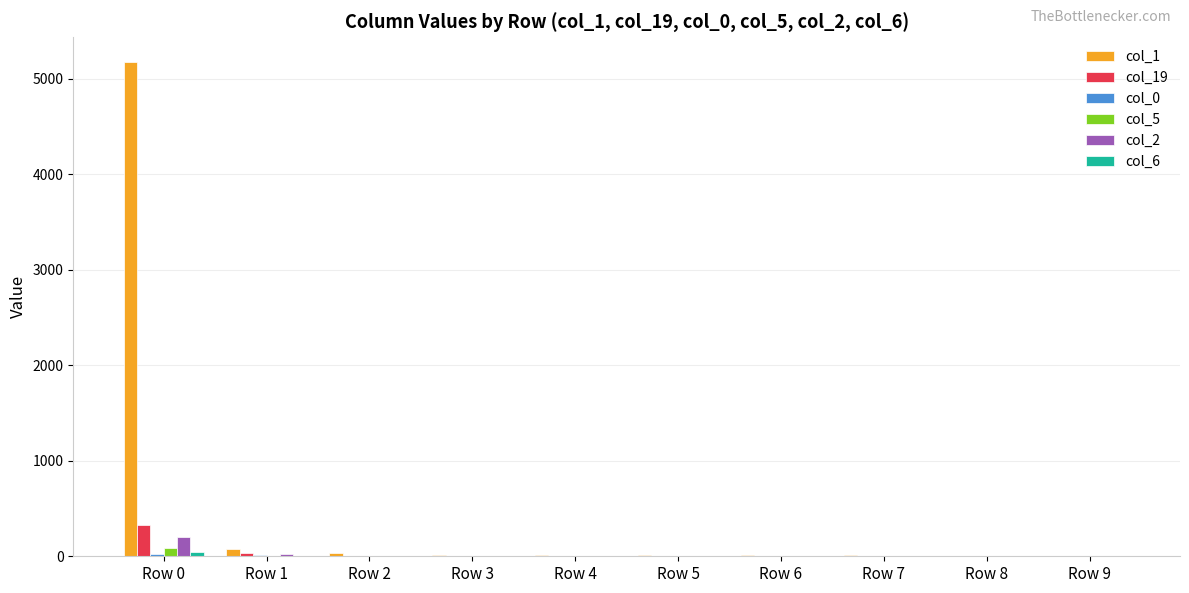

True or false: col_1 has a value of 5176 at Row 0.

True